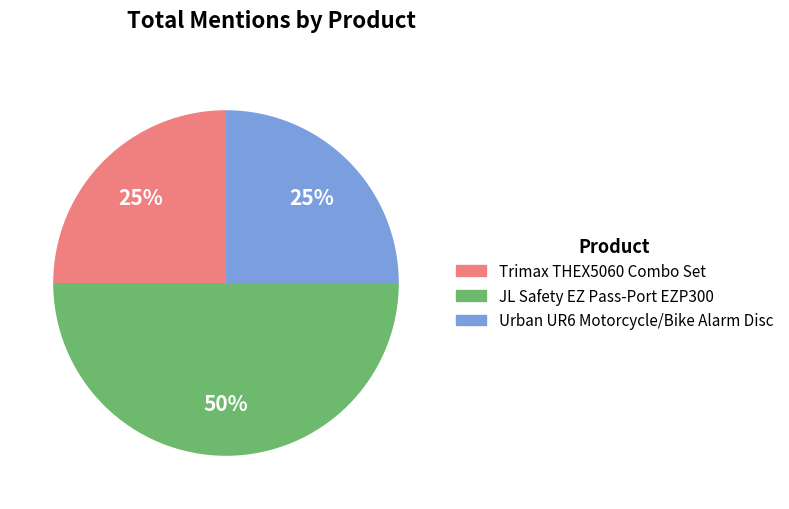

What percentage is the JL Safety EZ Pass-Port EZP300 slice, to the nearest percent?

50%